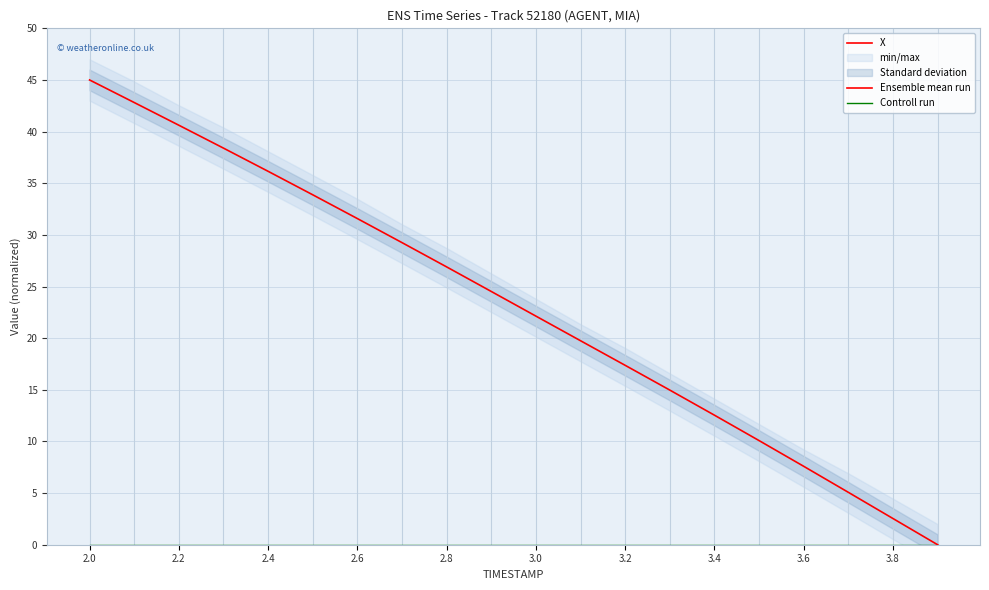

What is the value of the Ensemble mean run point at the 5th from the left?

36.2